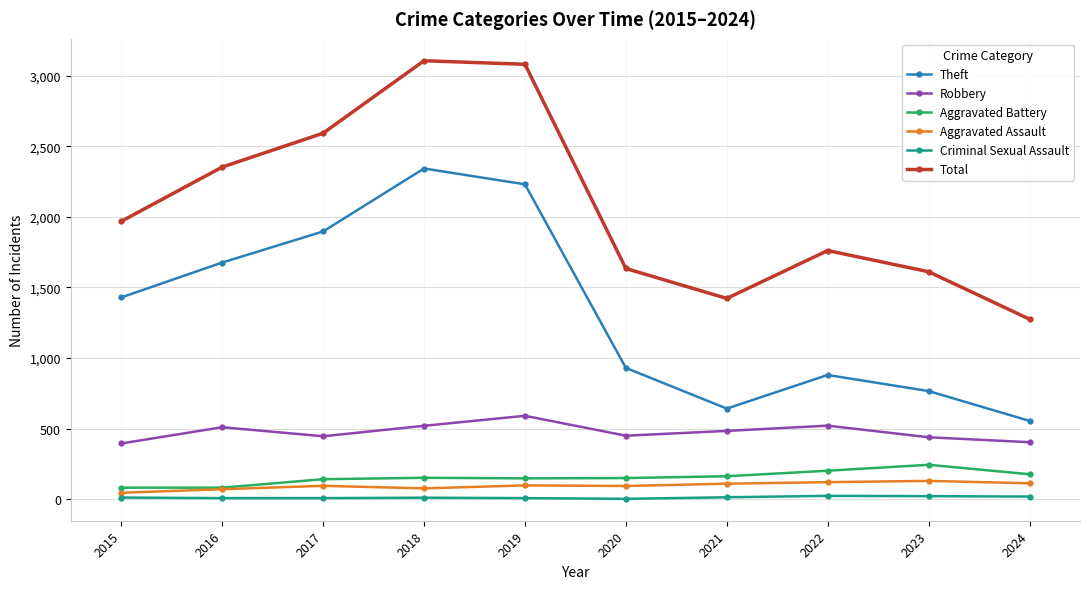

The value of Robbery at 2022 is 877. True or false?

False